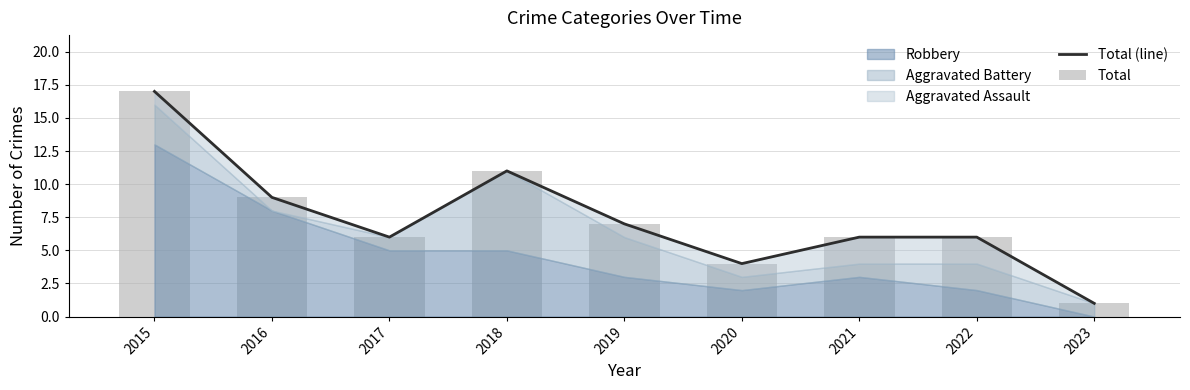

At which label is Total closest to 9?

2016